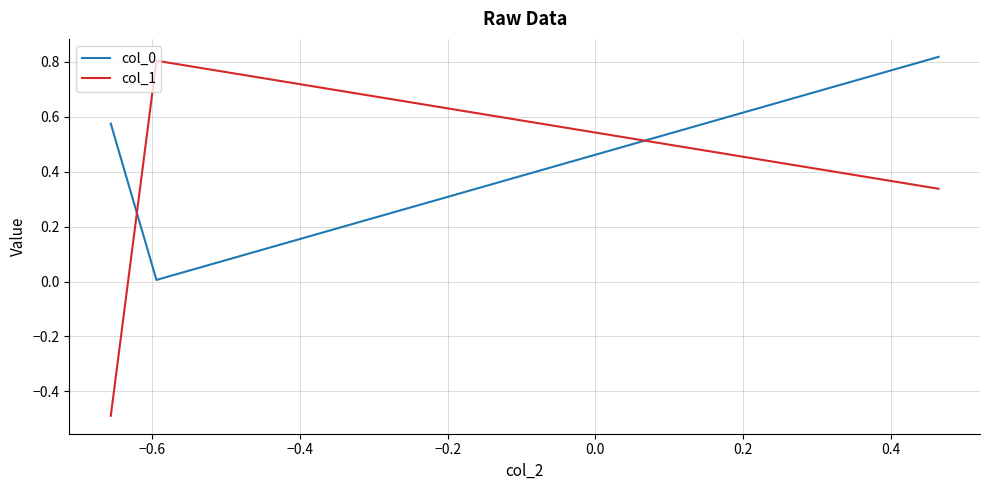

What is the average value of the col_0 series?

0.5